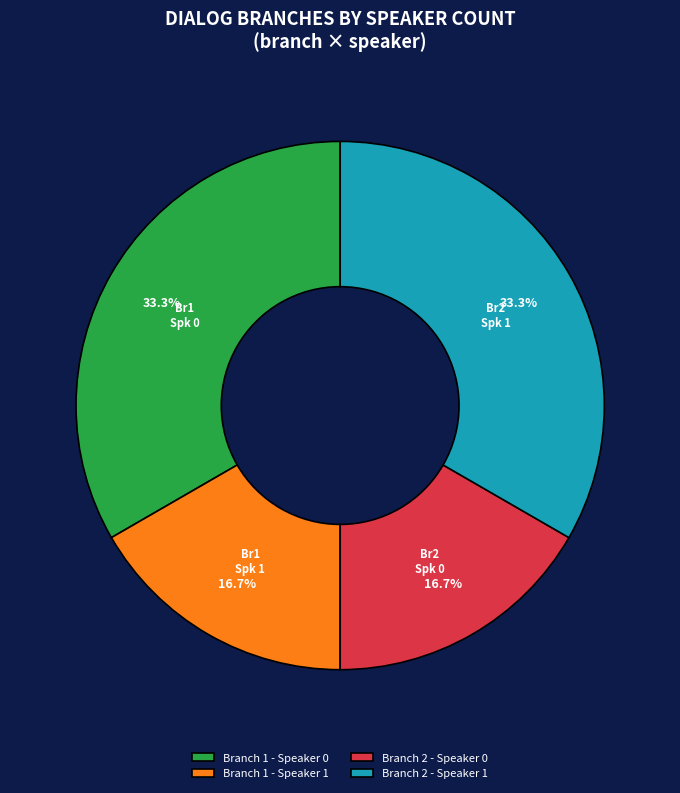

What percentage is NOT represented by Branch 2 - Speaker 0?

83.3%